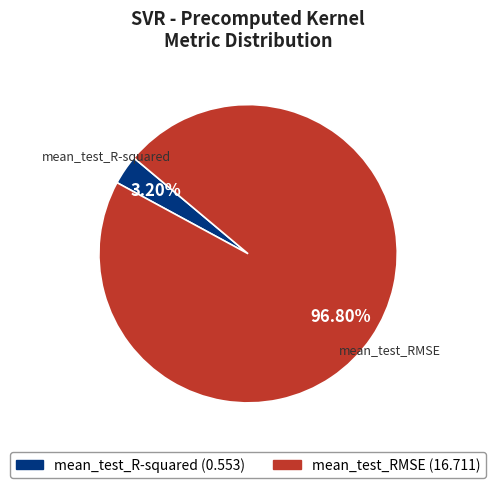

Which category has the biggest portion of the pie?

mean_test_RMSE